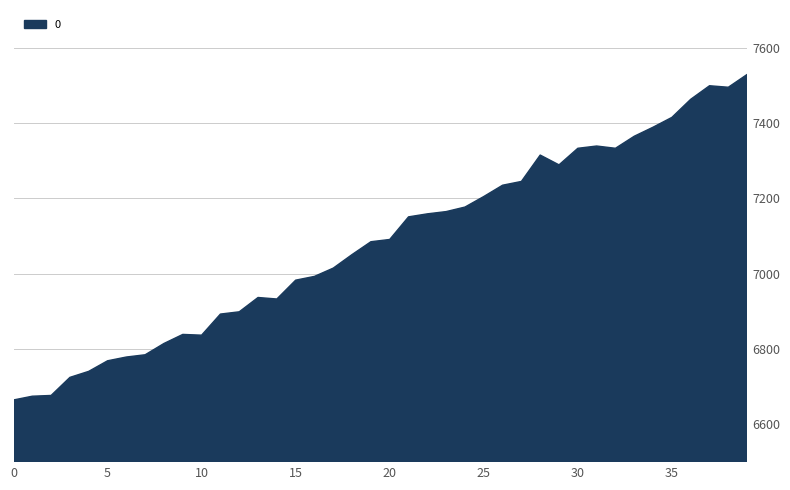

What is the maximum value shown in the chart?

7529